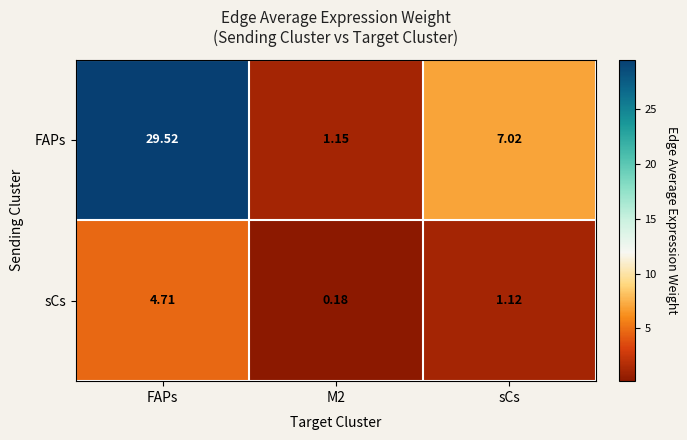

Which series has the widest spread of values?

FAPs